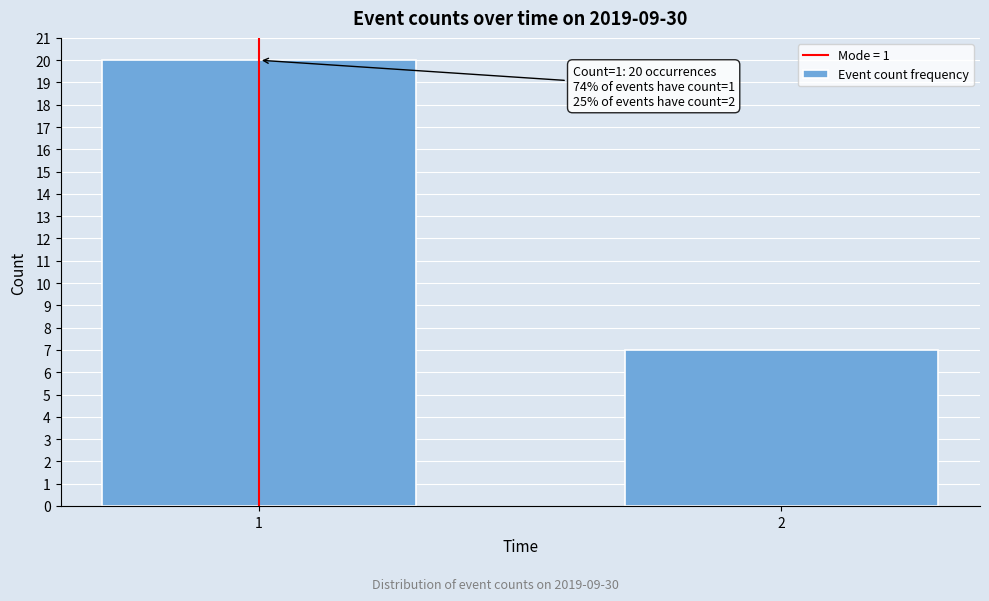

Reading left to right, extract all data points from this chart.

1=20	2=7